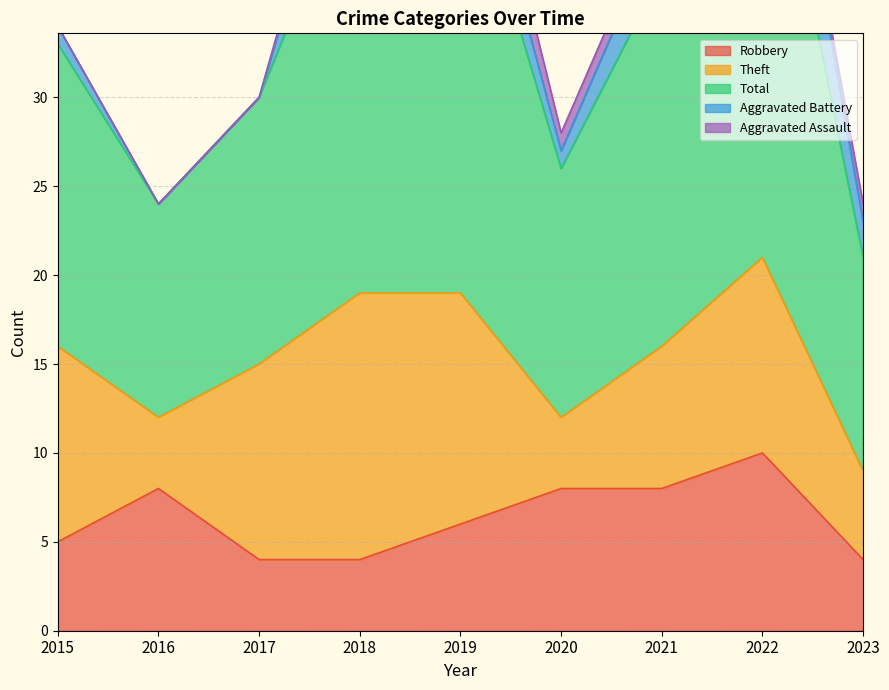

The Total series shows 21 at 2021. True or false?

True